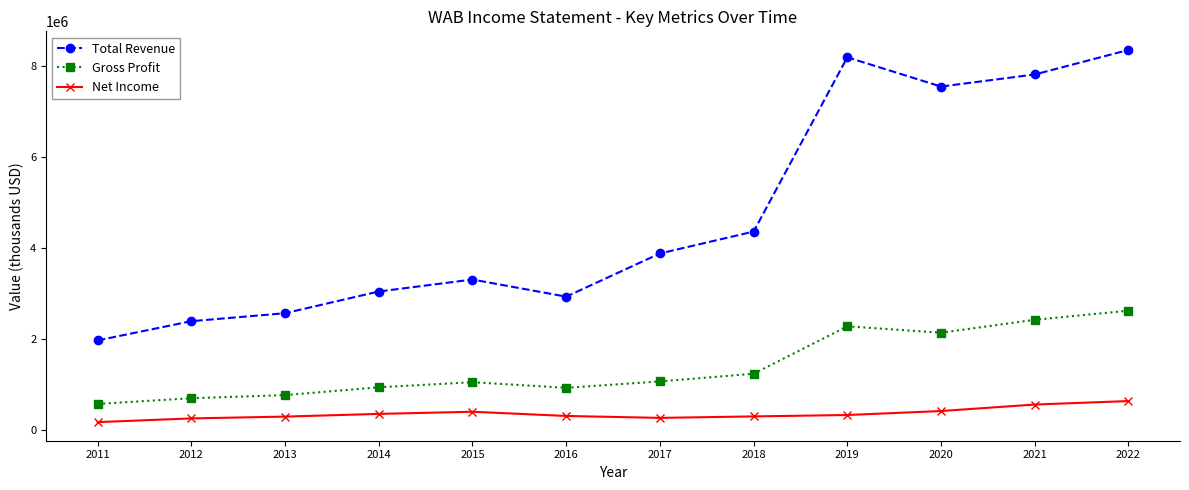

Which series has the largest total across all categories?

Total Revenue